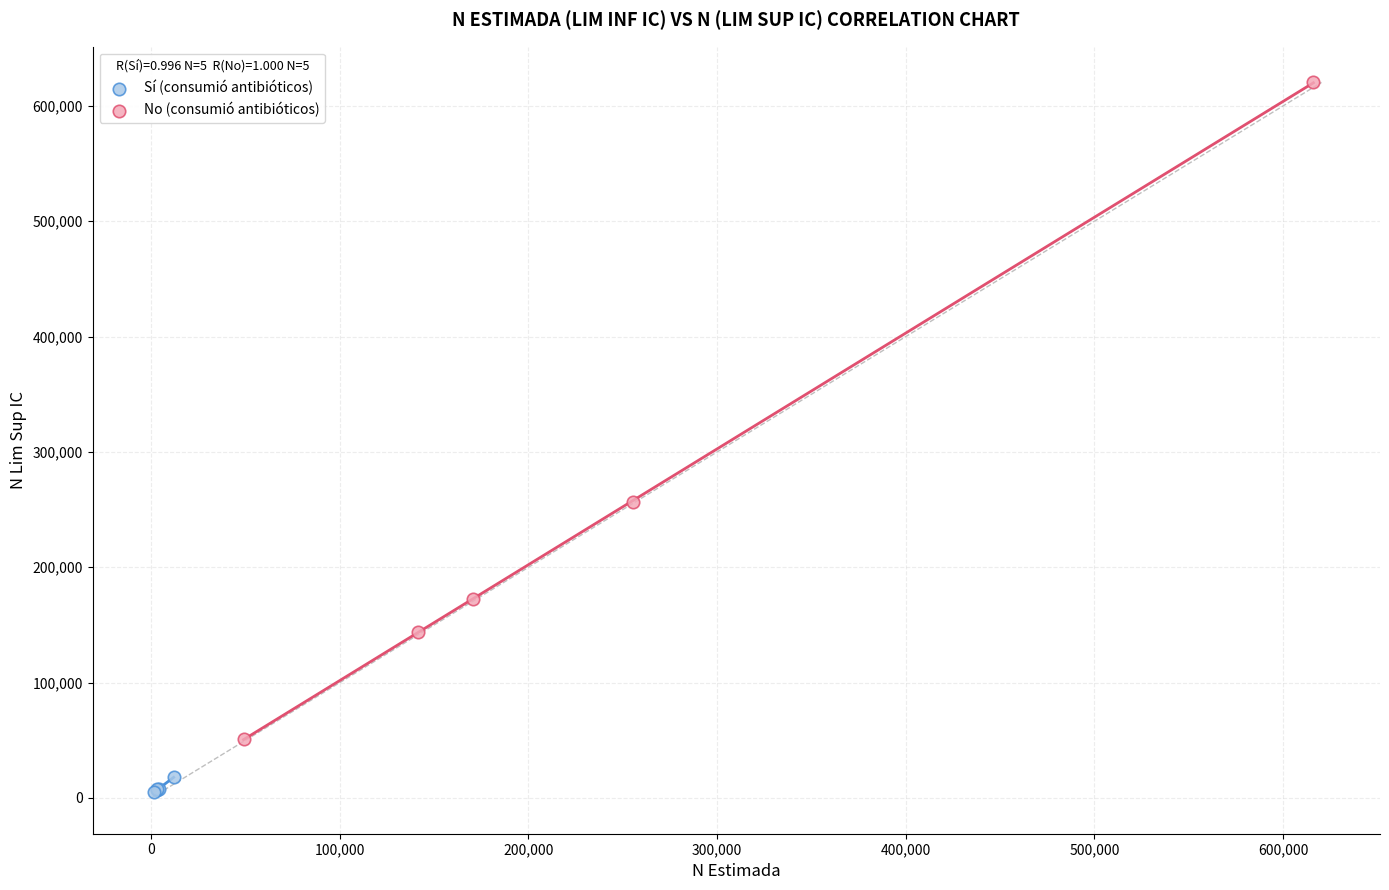

Which series contains the highest Y value?

No (consumió antibióticos)